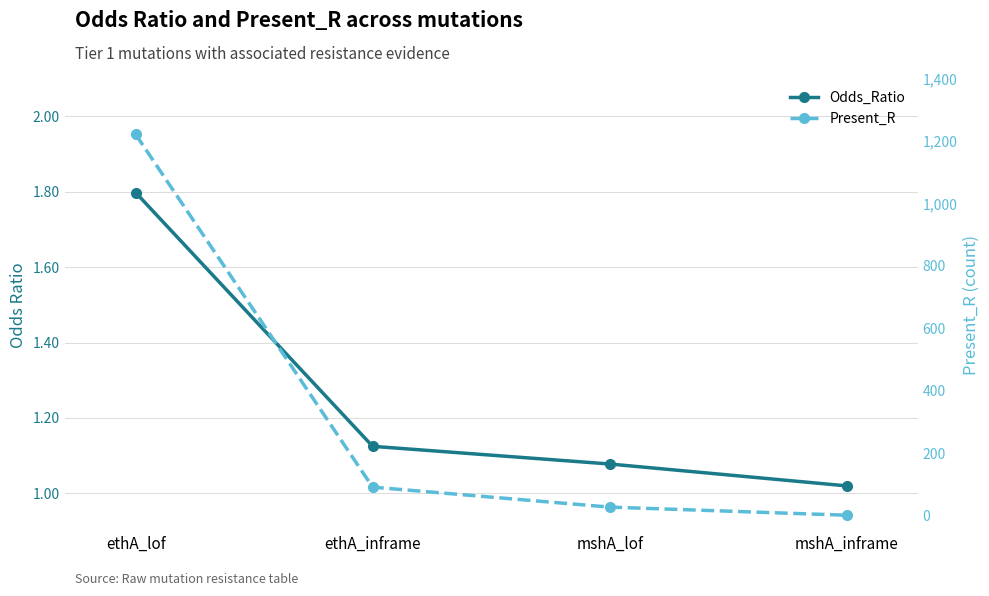

Is the value of Present_R at mshA_lof greater than the value of Odds_Ratio at ethA_inframe?

Yes